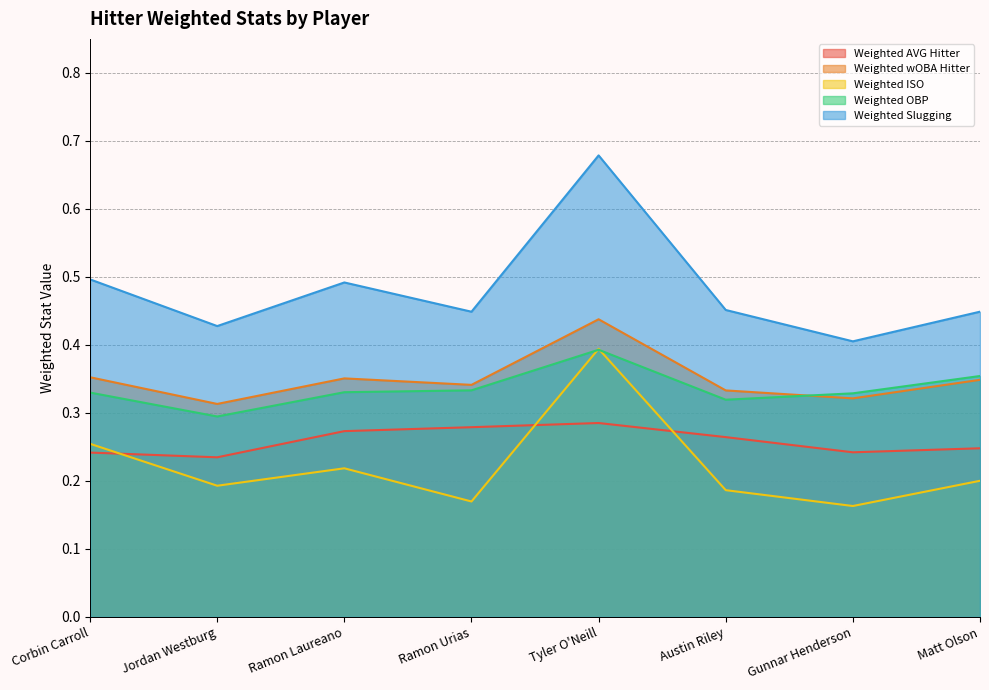

What is the difference between the maximum and minimum values in the Weighted AVG Hitter series?

0.1